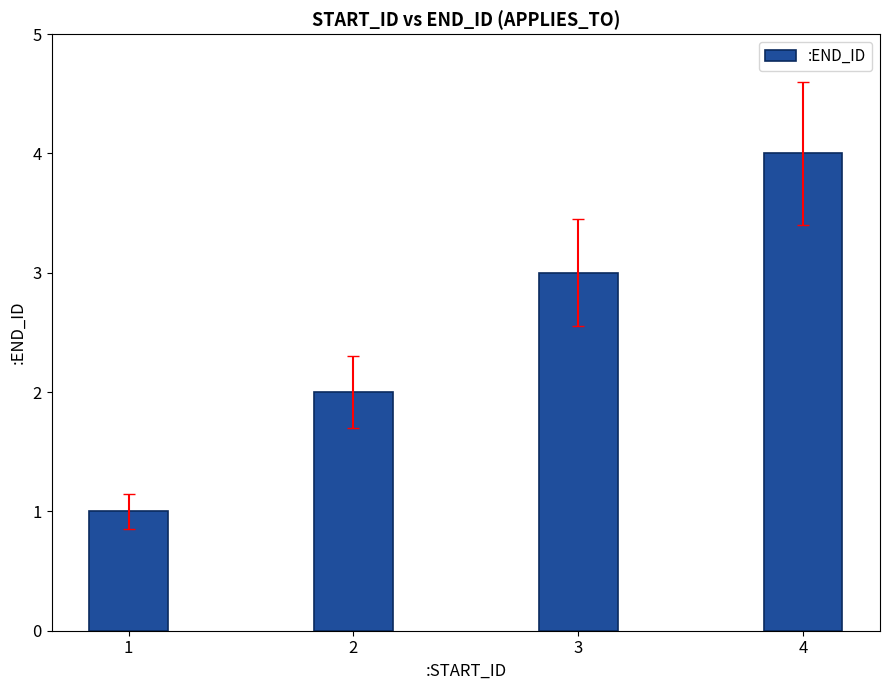

Which category has the lowest value across all series?

1